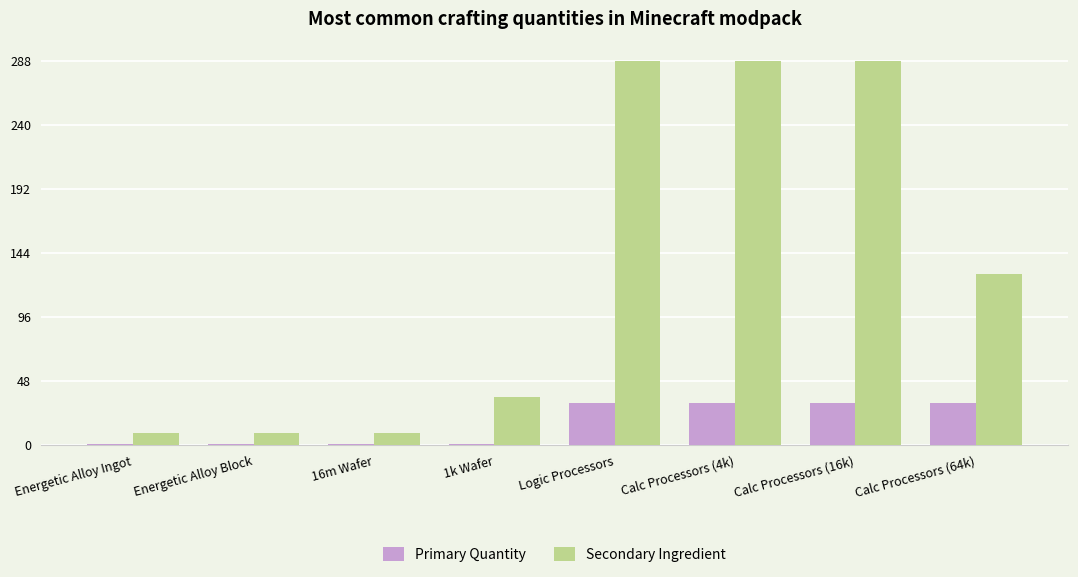

At Energetic Alloy Block, list the series in order from smallest to largest.

Primary Quantity, Secondary Ingredient